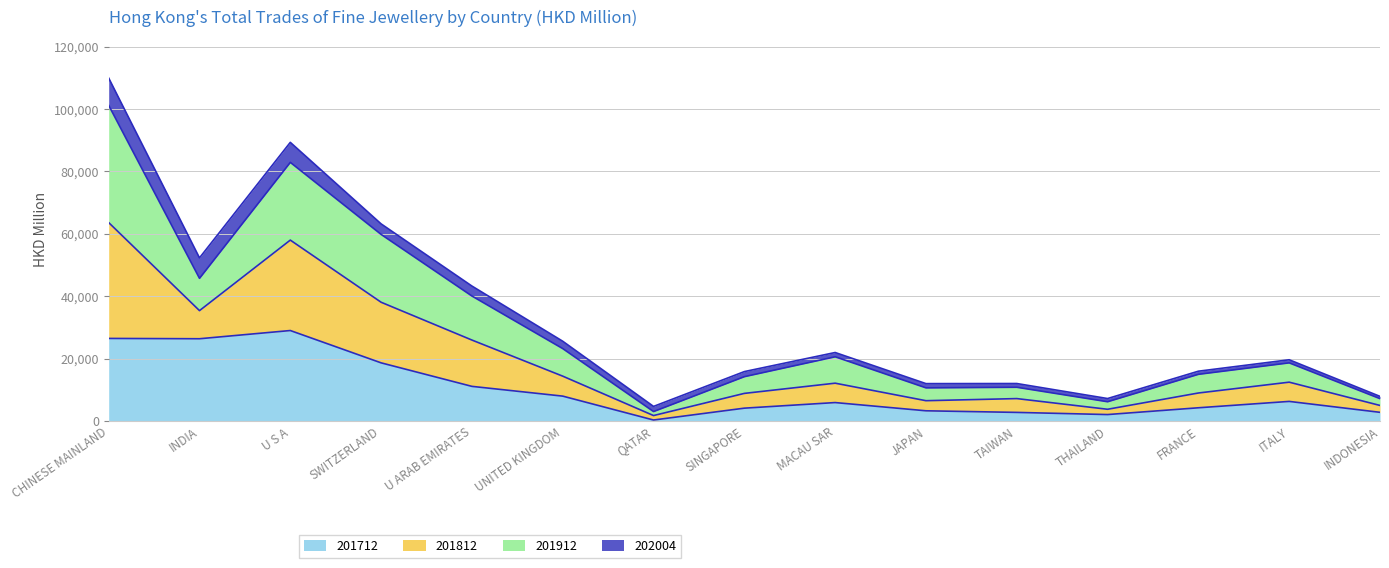

At which category is the sum across all series the highest?

CHINESE MAINLAND